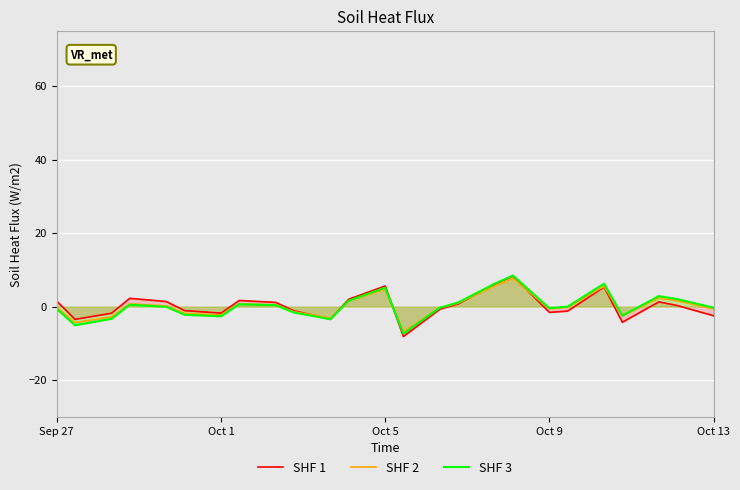

What is the greatest value displayed?

8.5